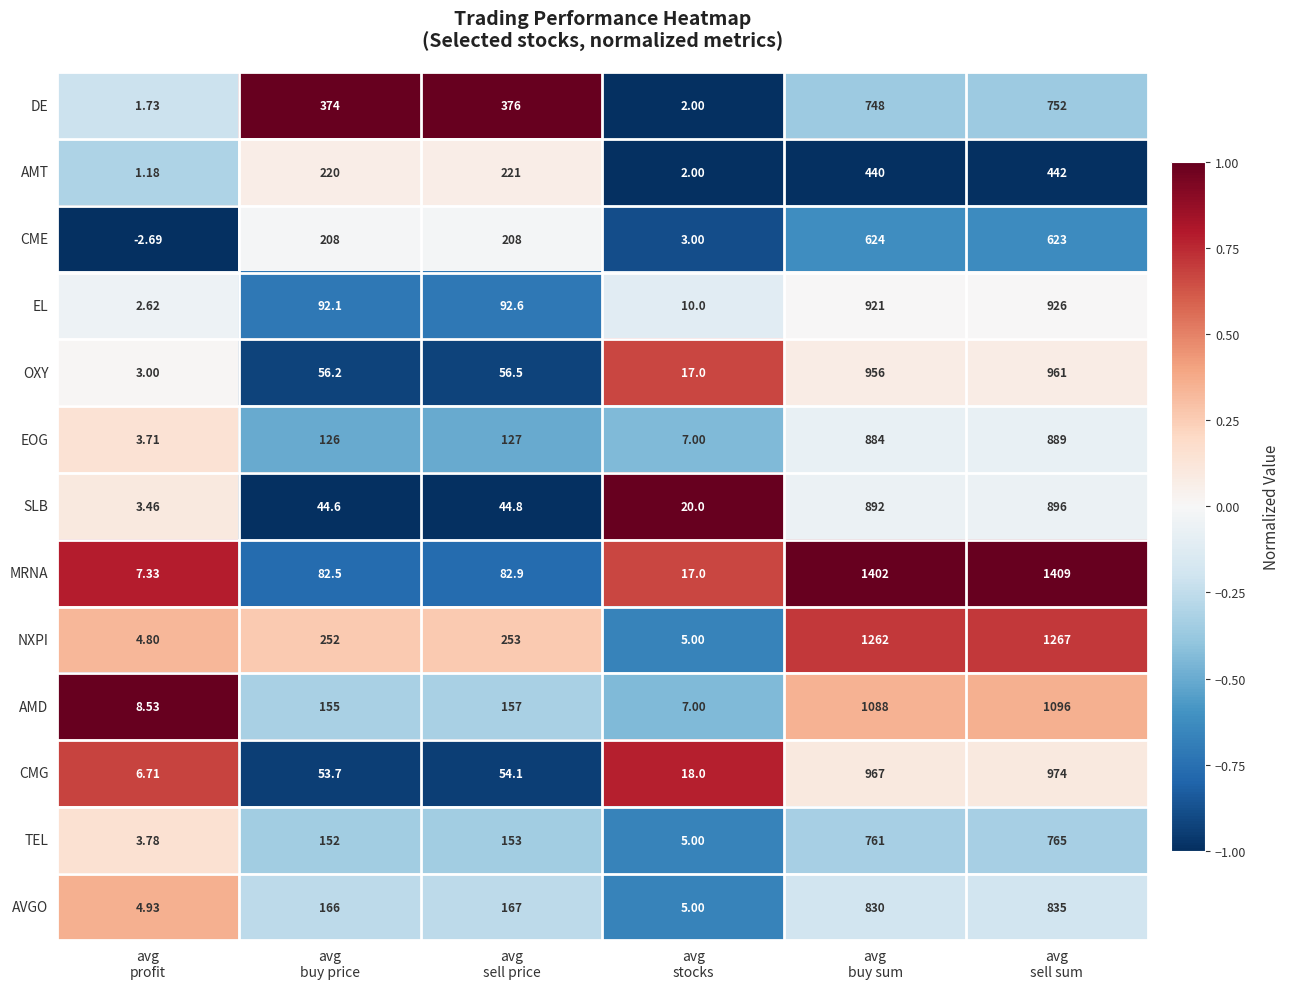

Which series has the largest total across all categories?

NXPI